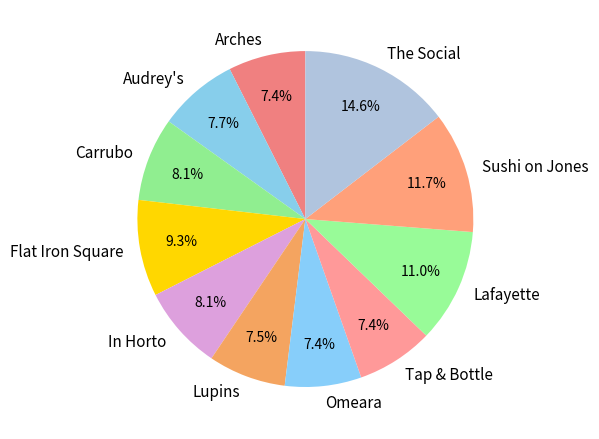

What is the largest slice in the pie chart?

The Social